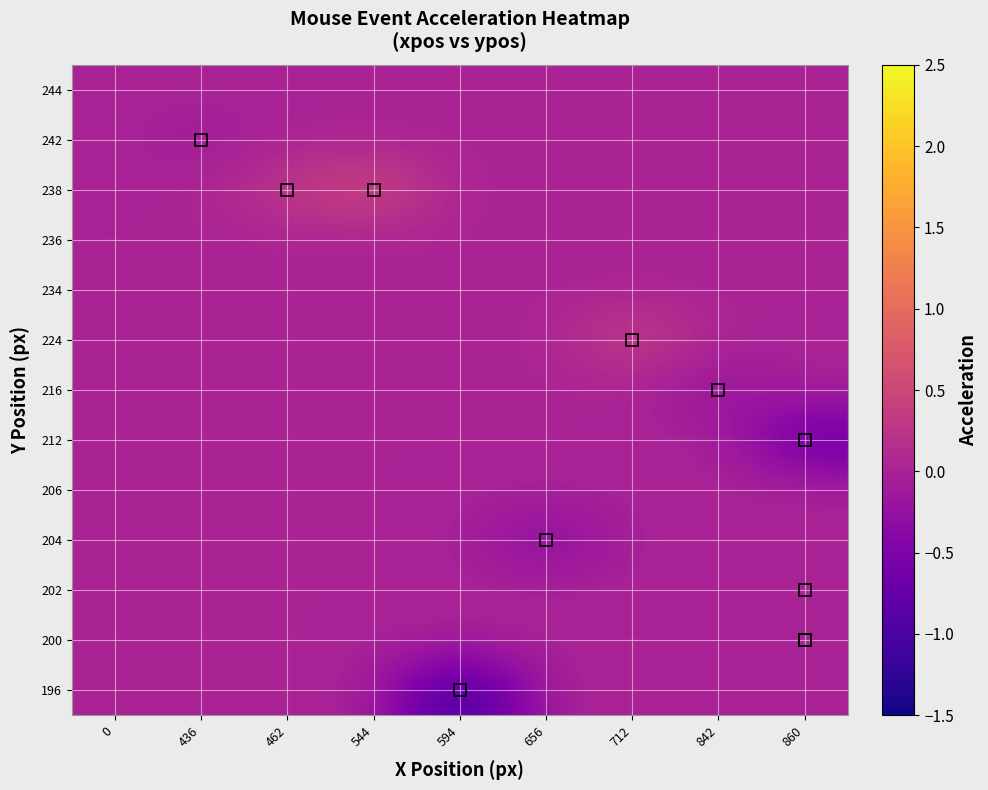

Reading left to right, what are all the values shown in this chart?

244: 0=0.0	436=0.0	462=0.0	544=0.0	594=0.0	656=0.0	712=0.0	842=0.0	860=0.0
242: 0=0.0	436=-0.1	462=0.0	544=0.0	594=0.0	656=0.0	712=0.0	842=0.0	860=0.0
238: 0=0.0	436=0.0	462=0.3	544=0.6	594=0.0	656=0.0	712=0.0	842=0.0	860=0.0
236: 0=0.0	436=0.0	462=0.0	544=0.0	594=0.0	656=0.0	712=0.0	842=0.0	860=0.0
234: 0=0.0	436=0.0	462=0.0	544=0.0	594=0.0	656=0.0	712=0.0	842=0.0	860=0.0
224: 0=0.0	436=0.0	462=0.0	544=0.0	594=0.0	656=0.0	712=0.5	842=0.0	860=0.0
216: 0=0.0	436=0.0	462=0.0	544=0.0	594=0.0	656=0.0	712=0.0	842=-0.2	860=0.0
212: 0=0.0	436=0.0	462=0.0	544=0.0	594=0.0	656=0.0	712=0.0	842=0.0	860=-0.8
206: 0=0.0	436=0.0	462=0.0	544=0.0	594=0.0	656=0.0	712=0.0	842=0.0	860=0.0
204: 0=0.0	436=0.0	462=0.0	544=0.0	594=0.0	656=-0.4	712=0.0	842=0.0	860=0.0
202: 0=0.0	436=0.0	462=0.0	544=0.0	594=0.0	656=0.0	712=0.0	842=0.0	860=-0.0
200: 0=0.0	436=0.0	462=0.0	544=0.0	594=0.0	656=0.0	712=0.0	842=0.0	860=-0.0
196: 0=0.0	436=0.0	462=0.0	544=0.0	594=-1.2	656=0.0	712=0.0	842=0.0	860=0.0